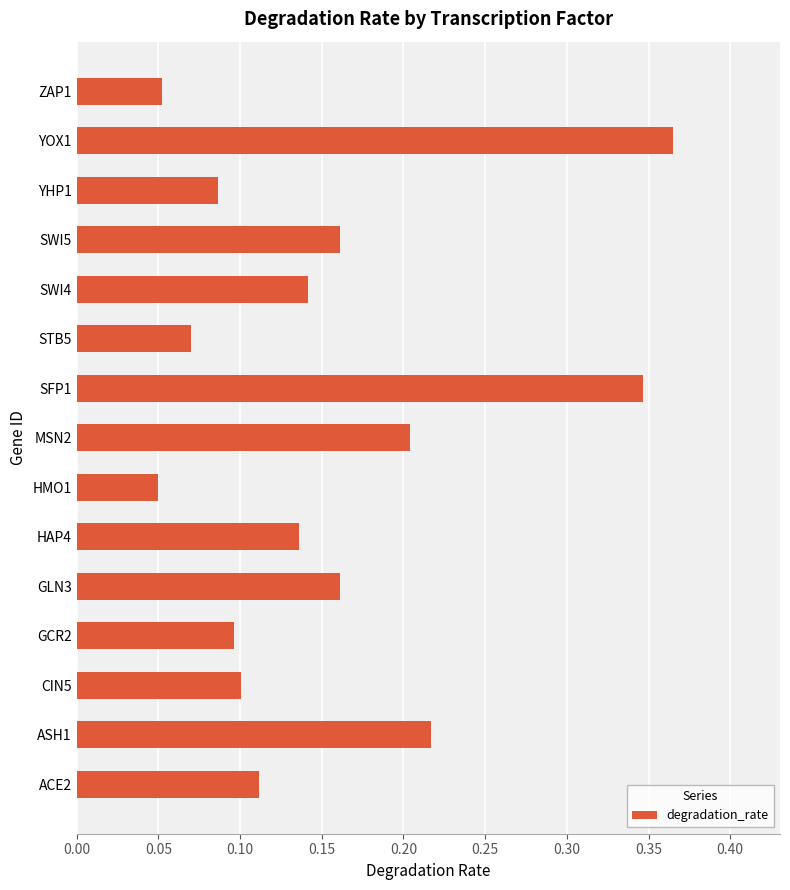

How many values are between 0 and 1?

15